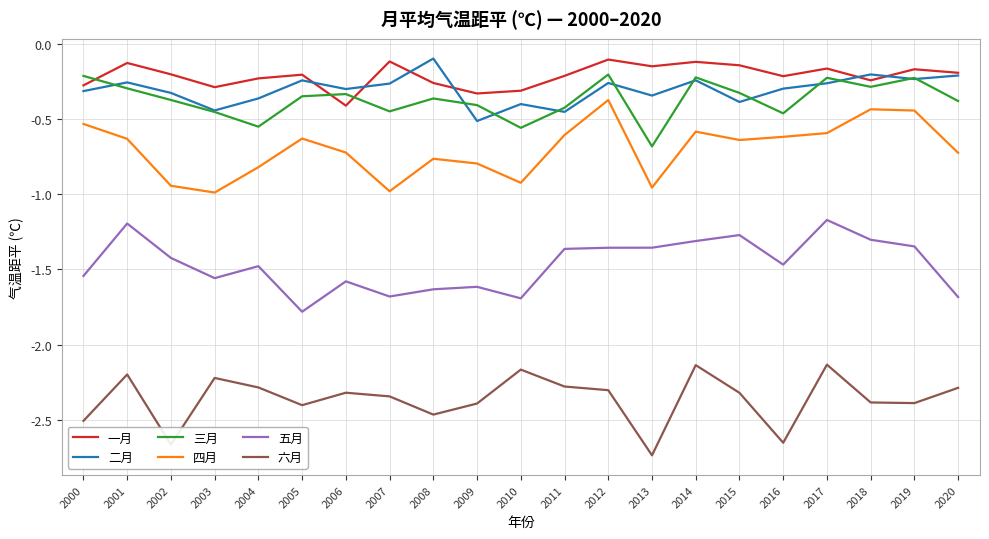

True or false: 一月 has more than 0 points higher than both neighbors.

True